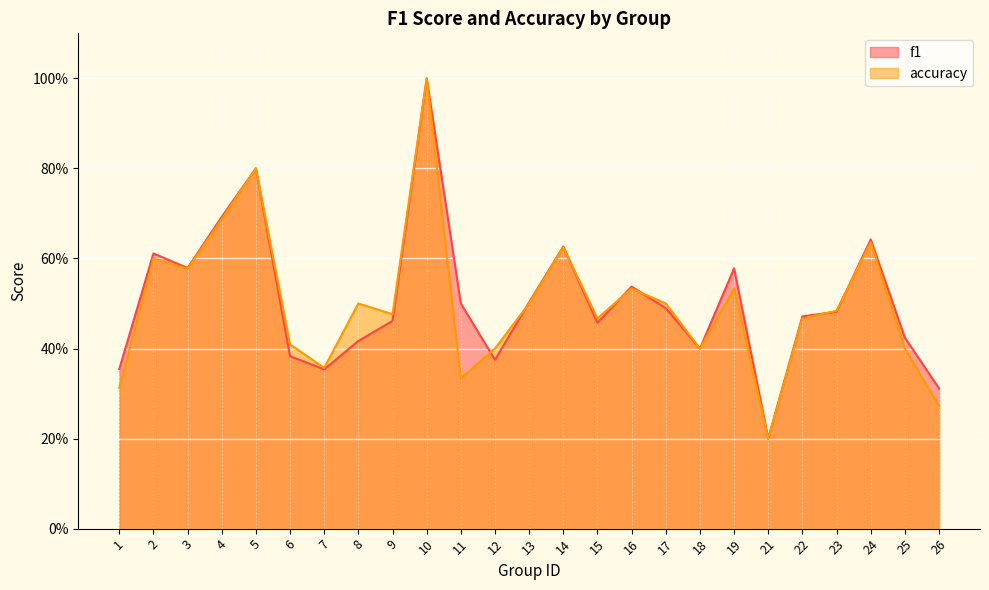

Does the chart display data point markers on the line(s)?

No